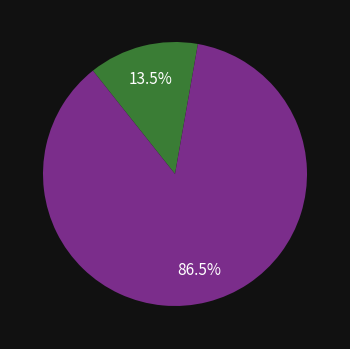

Is there any slice that represents more than half of the pie?

Yes